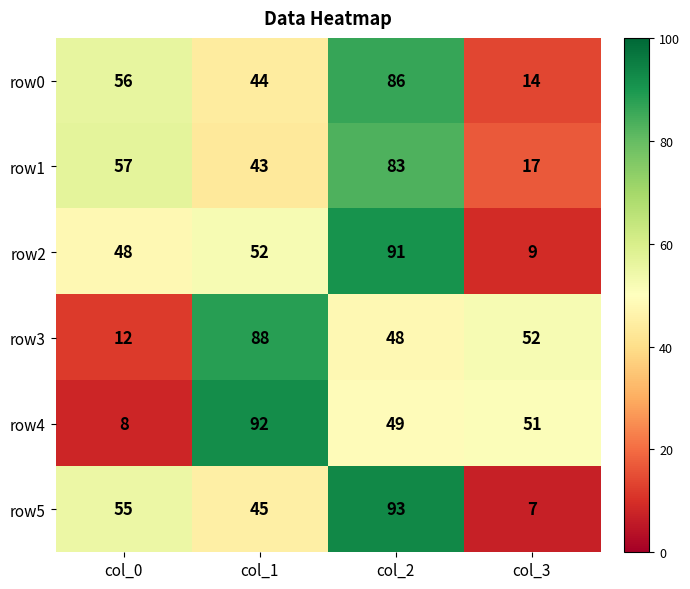

The row4 series shows 30 at col_2. True or false?

False